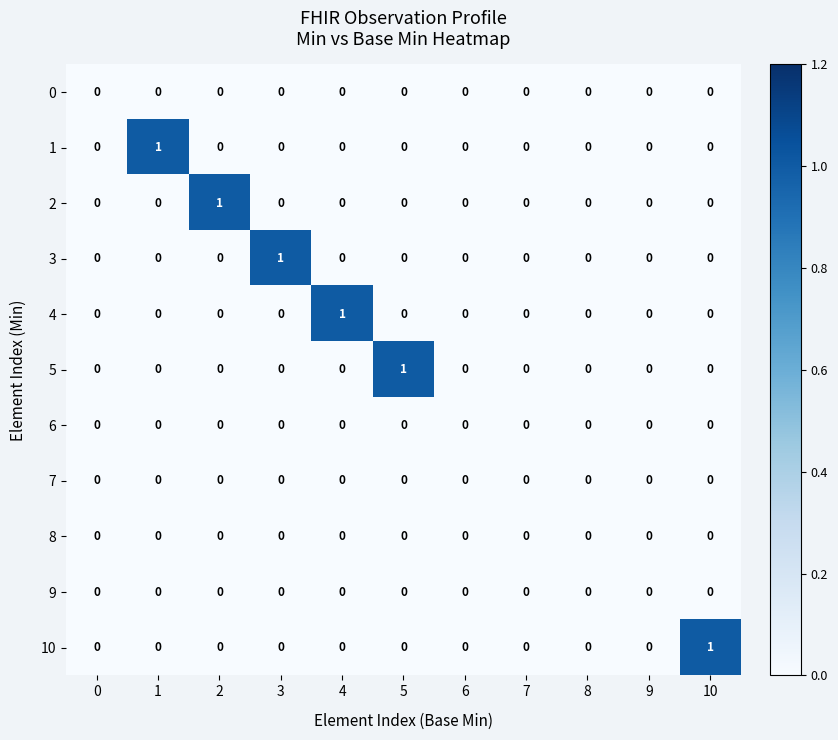

The value of 1 at 0 is 0. True or false?

True